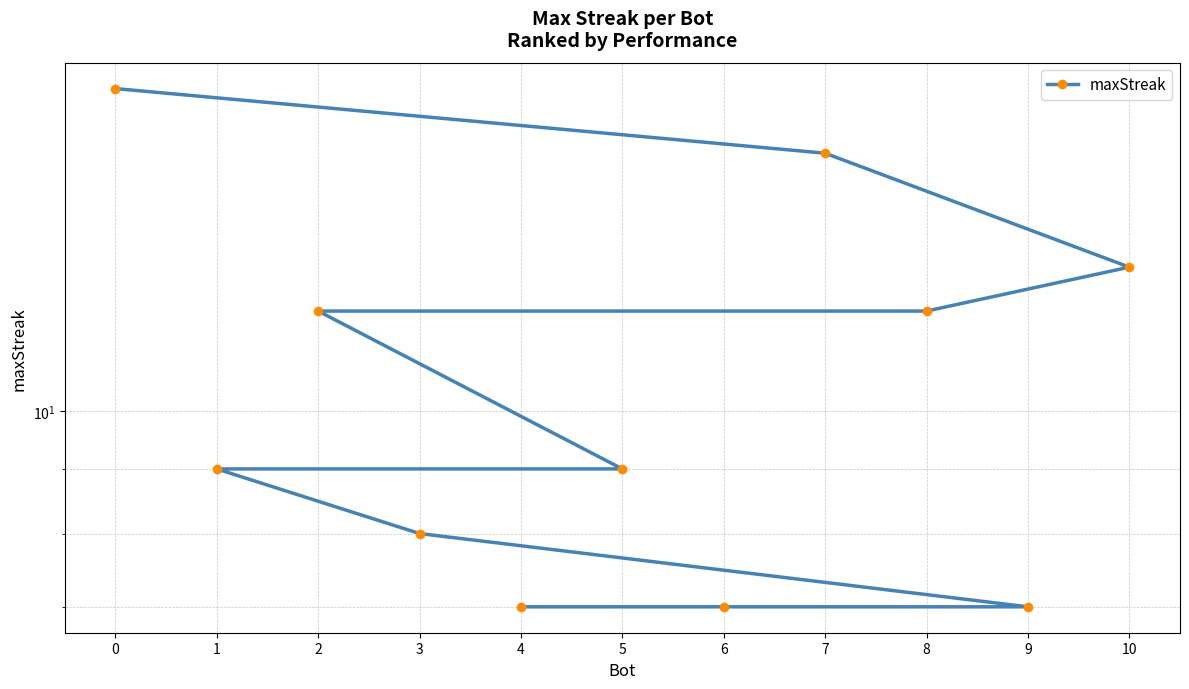

What is the value of the 9th point from the left?

7